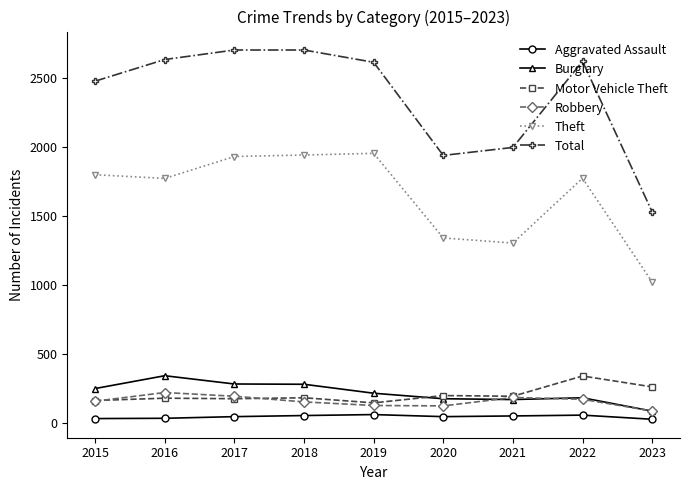

True or false: Theft has more than 0 points higher than both neighbors.

True